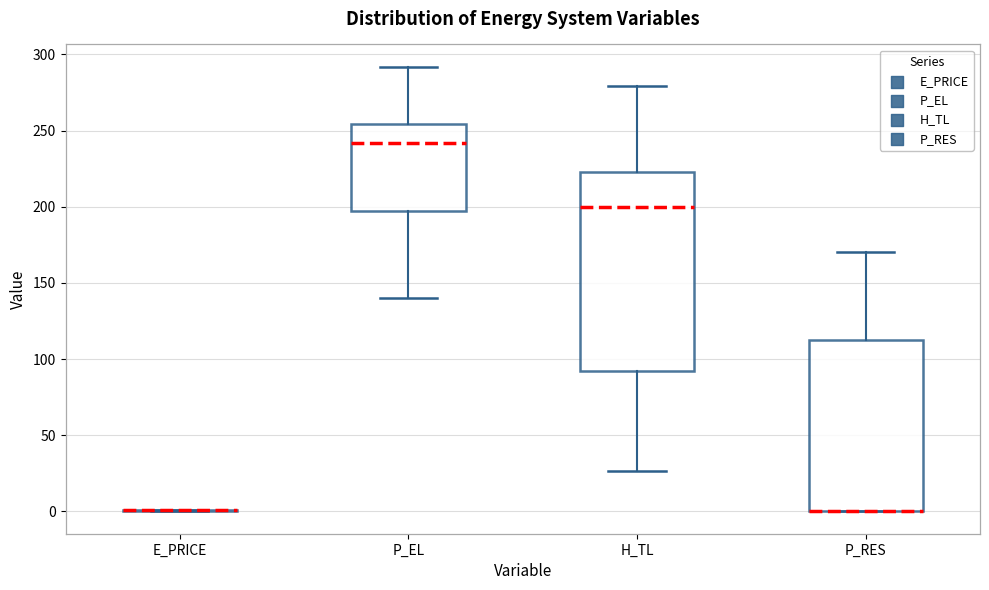

Reading left to right, transcribe this box plot: for each box, give where its median line is, the range the box spans, and where its two whiskers end, as read against the y-axis. The values are not printed on the chart, so give them approximately, as read against the axis.

E_PRICE: box collapsed to a line at 0, whiskers 0 to 0
P_EL: median 240, box 200 to 255, whiskers 140 to 290
H_TL: median 200, box 90 to 225, whiskers 25 to 280
P_RES: median 0 (drawn on the box's lower edge), box 0 to 110, whiskers 0 to 170